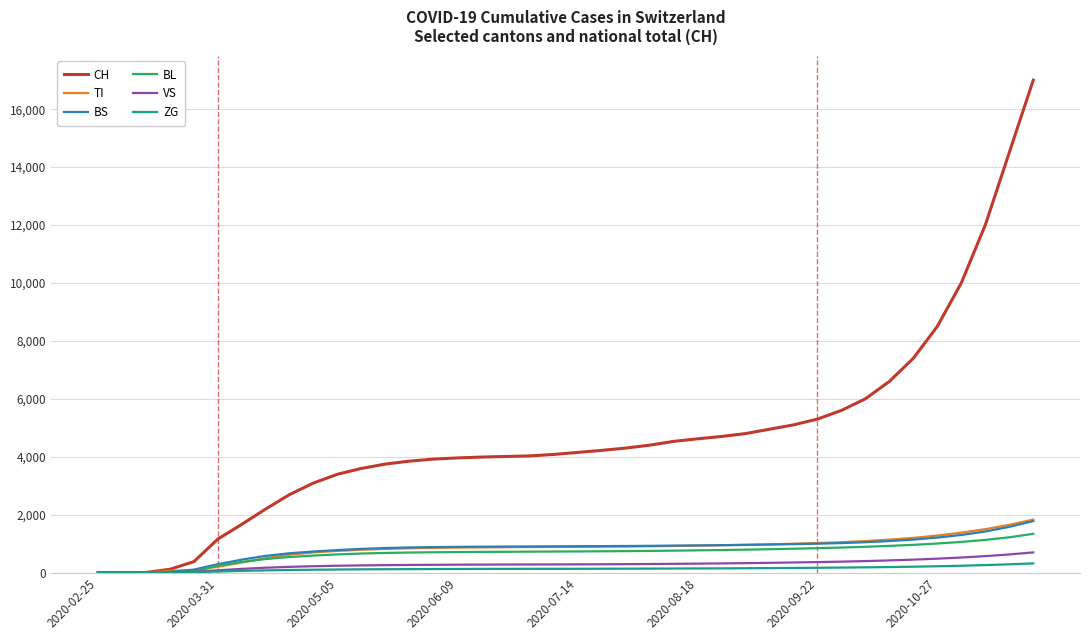

Which series has the largest range (max minus min)?

CH